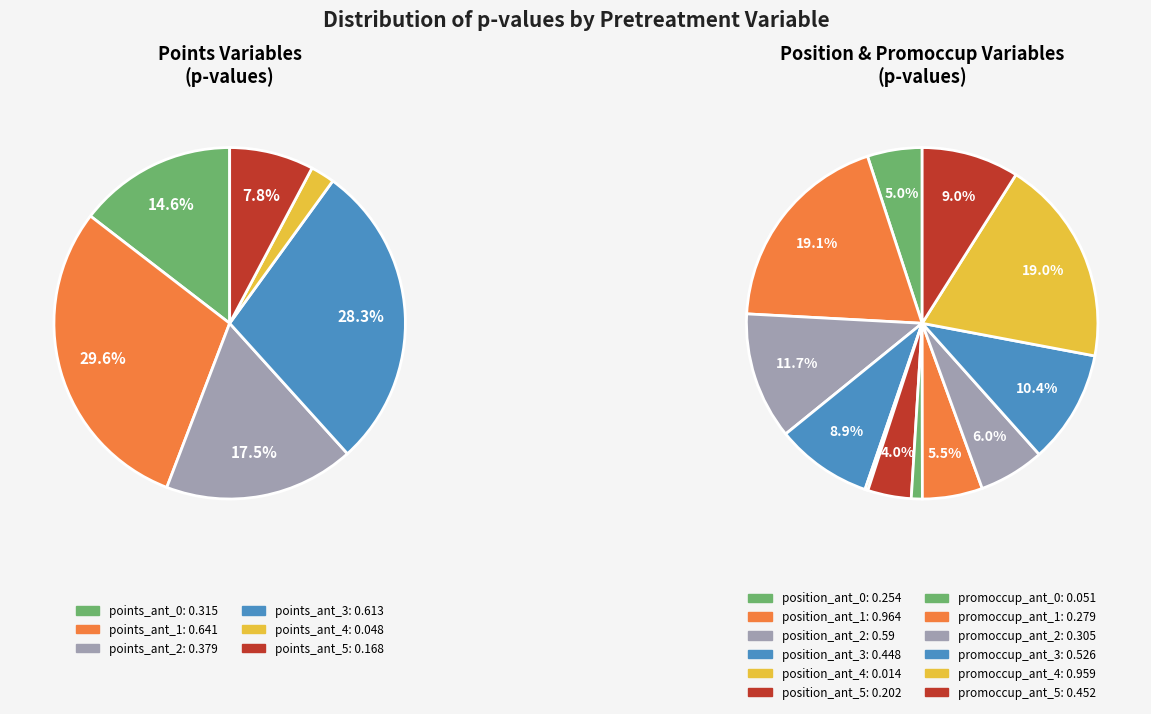

How many segments does this pie chart have?

18